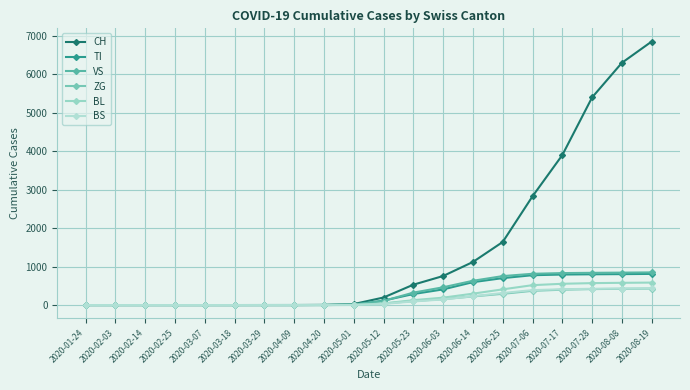

At which label is BL closest to 292?

2020-06-14